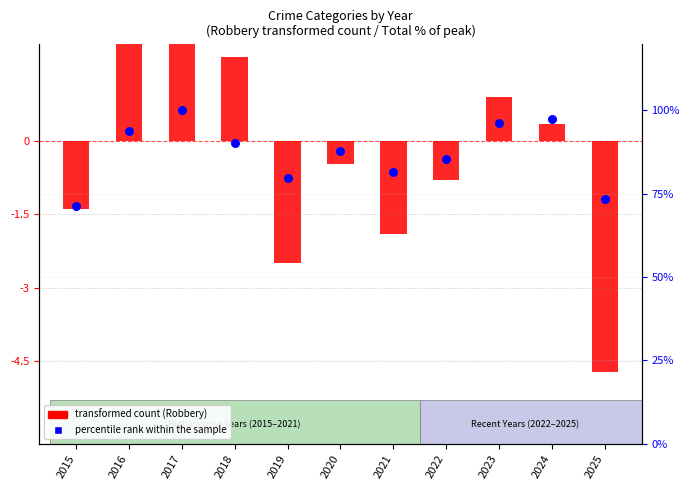

At which category is the sum across all series the highest?

2017